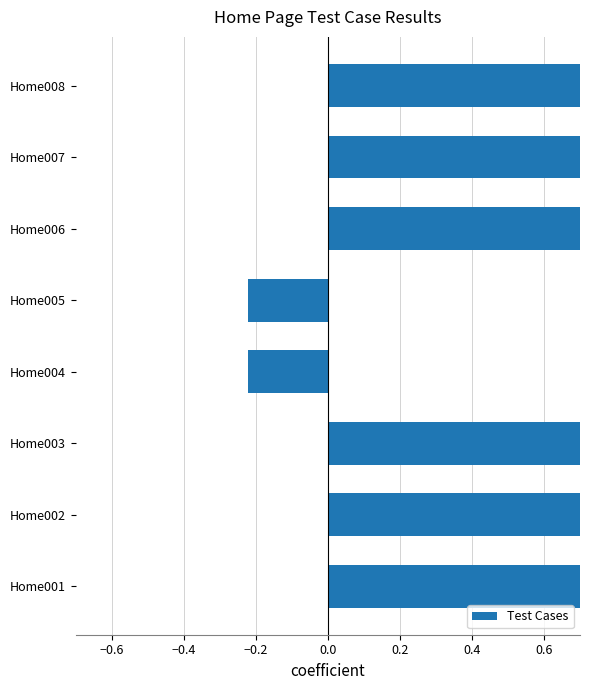

What is the average value?

0.5